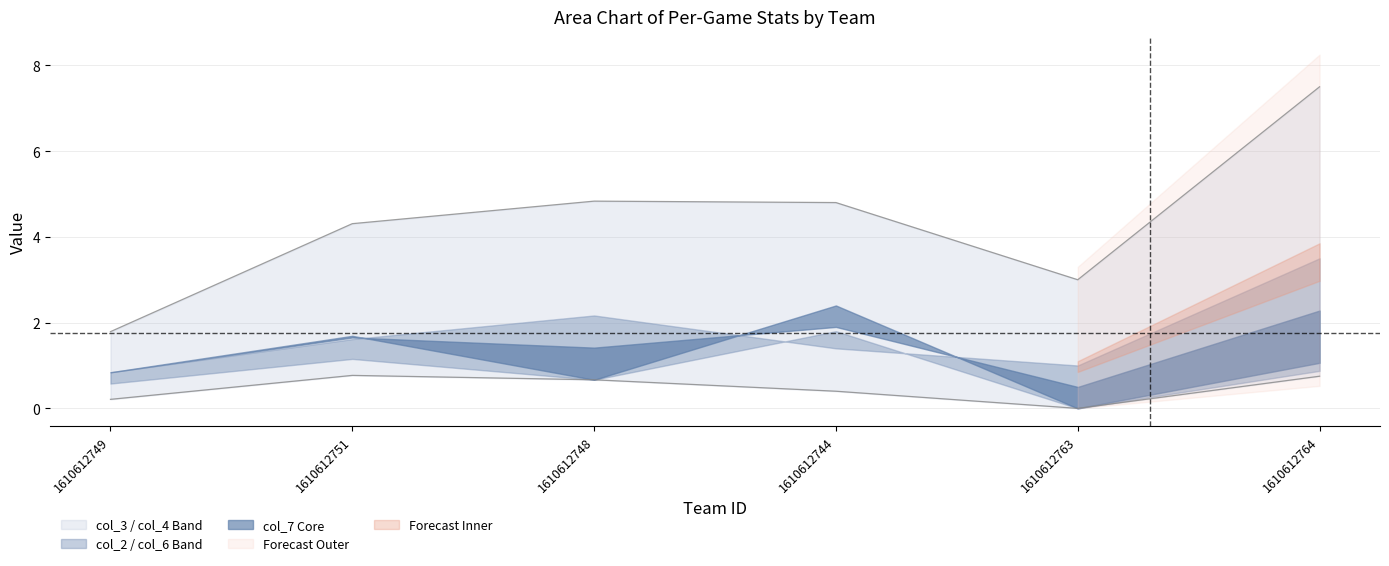

What is the greatest value displayed?

7.5